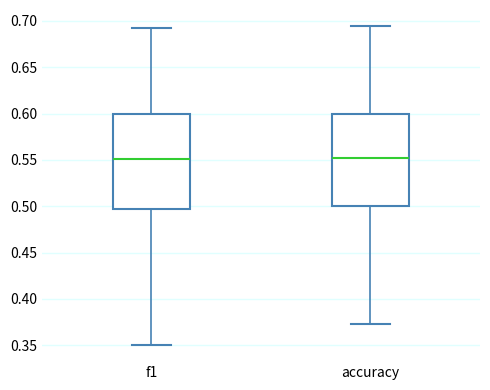

Reading left to right, read every box against the y-axis: the position of its median line, the range the box covers, and the ends of its whiskers. The values are not printed on the chart, so give them approximately, as read against the axis.

f1: median 0.550, box 0.495 to 0.600, whiskers 0.350 to 0.690
accuracy: median 0.550, box 0.500 to 0.600, whiskers 0.375 to 0.695